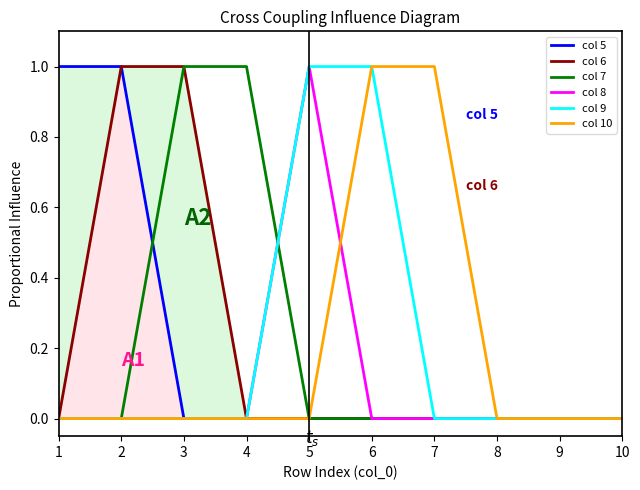

What is the value of the col 6 point at the 3rd from the left?

1